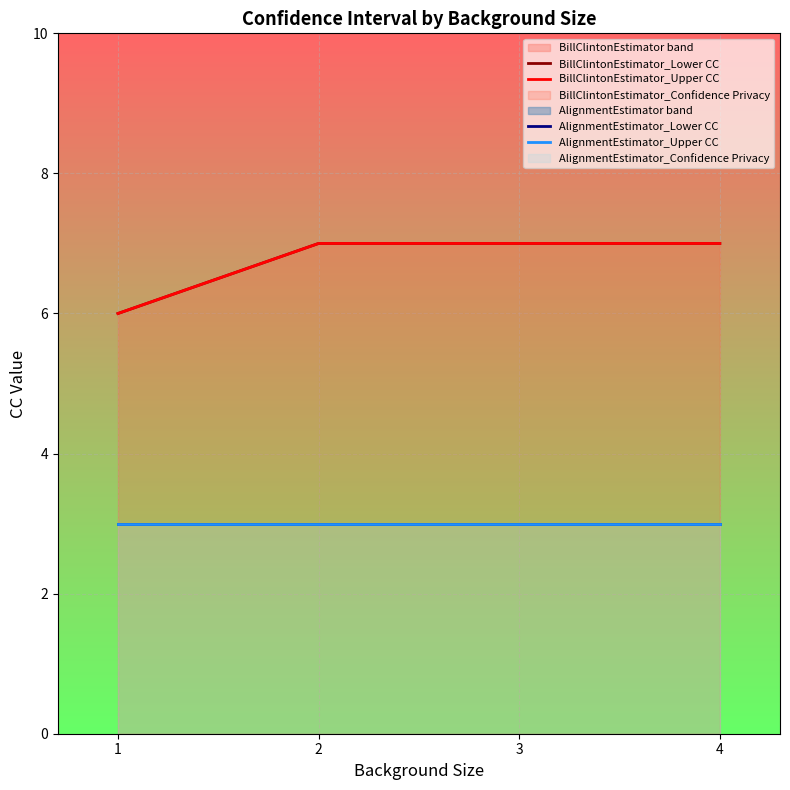

True or false: AlignmentEstimator_Lower CC and AlignmentEstimator_Upper CC cross at least once.

False